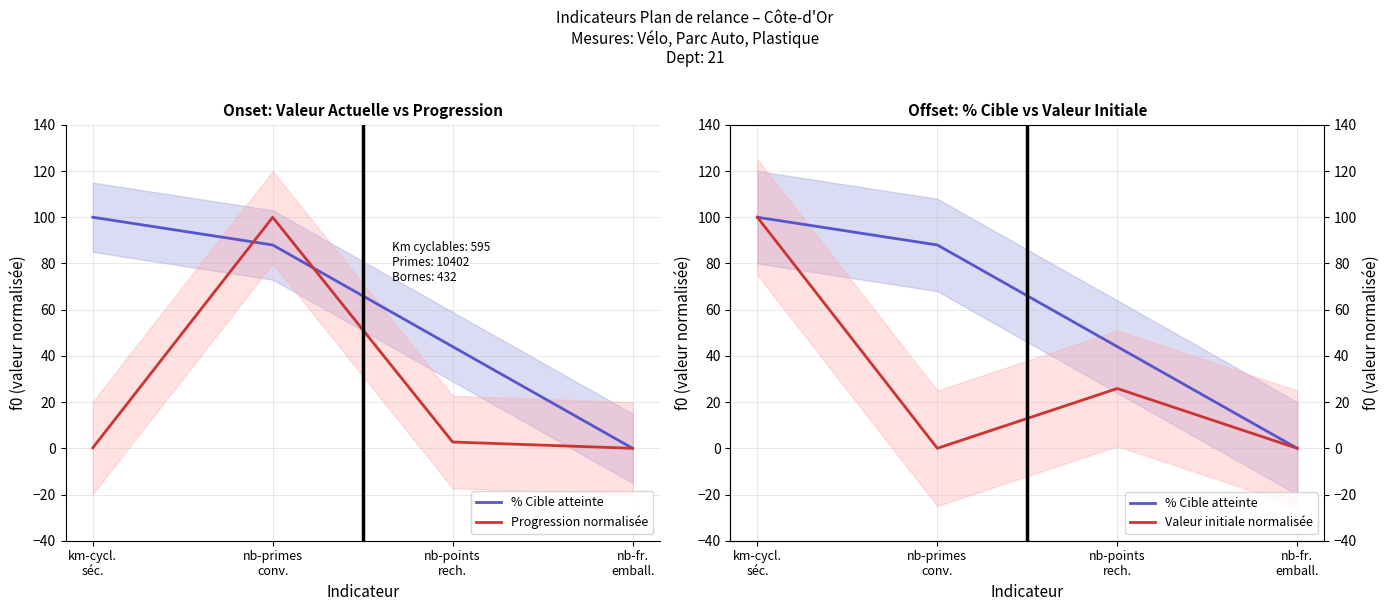

Does the chart display data point markers on the line(s)?

No